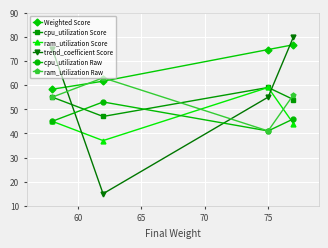

What is the smallest value displayed?

15.0